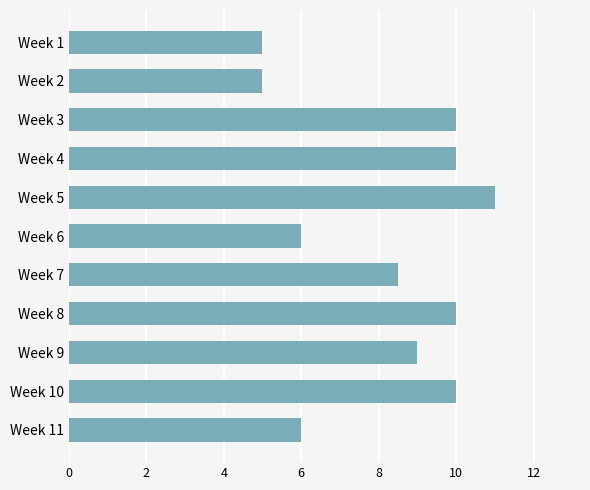

Reading bottom to top, list all the values displayed in this chart.

Week 11=6.0	Week 10=10.0	Week 9=9.0	Week 8=10.0	Week 7=8.5	Week 6=6.0	Week 5=11.0	Week 4=10.0	Week 3=10.0	Week 2=5.0	Week 1=5.0